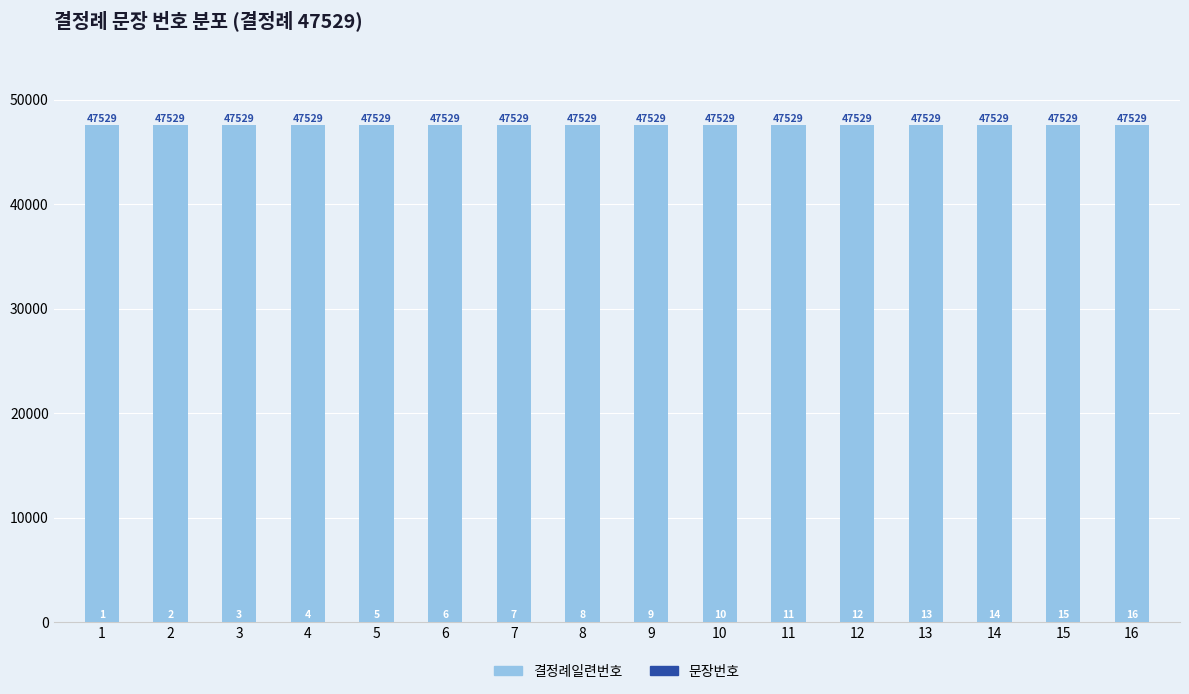

What is the value of the 문장번호 bar at the 5th from the left?

5